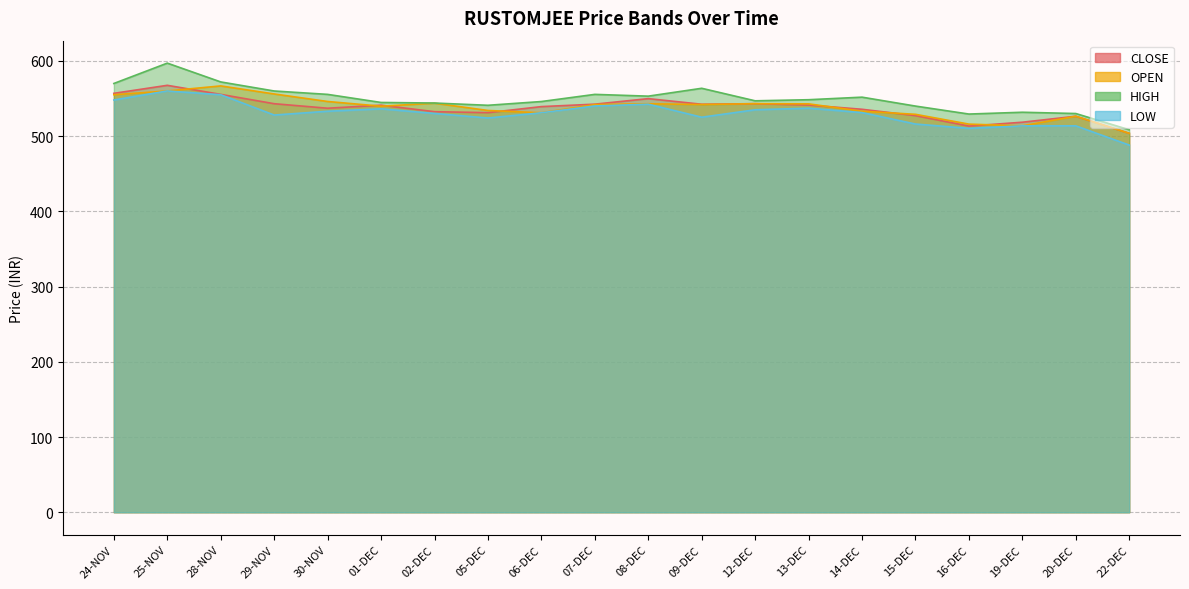

Which series has the largest total across all categories?

HIGH